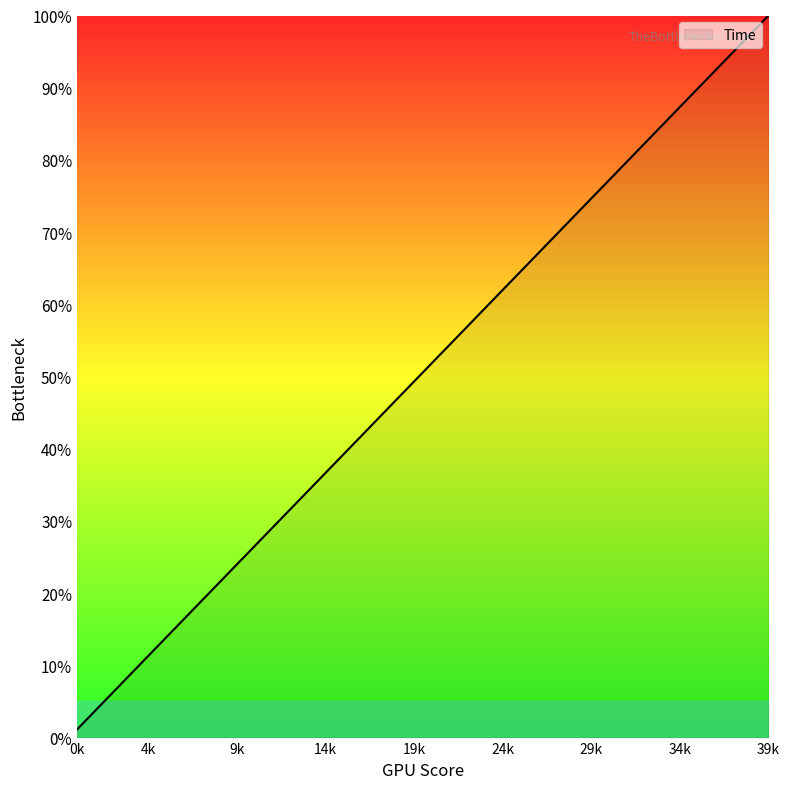

What is the greatest value displayed?

100.0